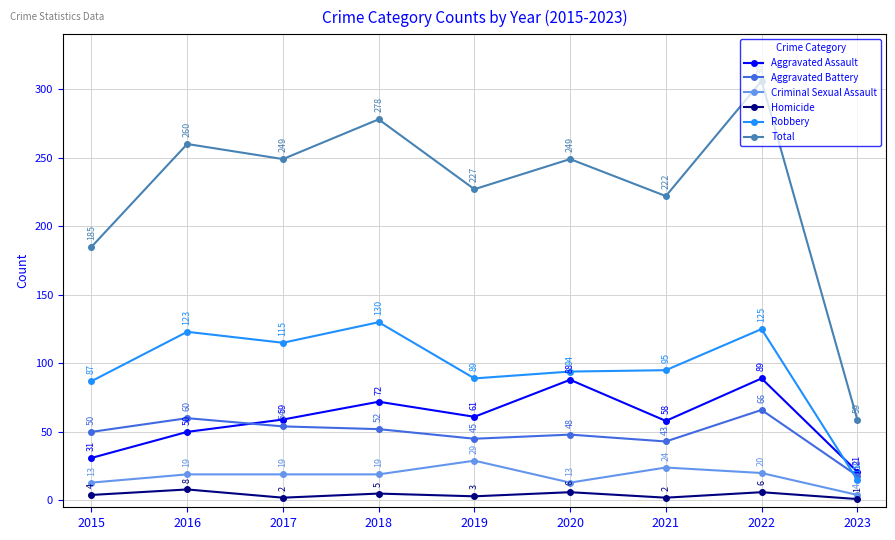

How many interior local peaks does the Homicide series have?

4